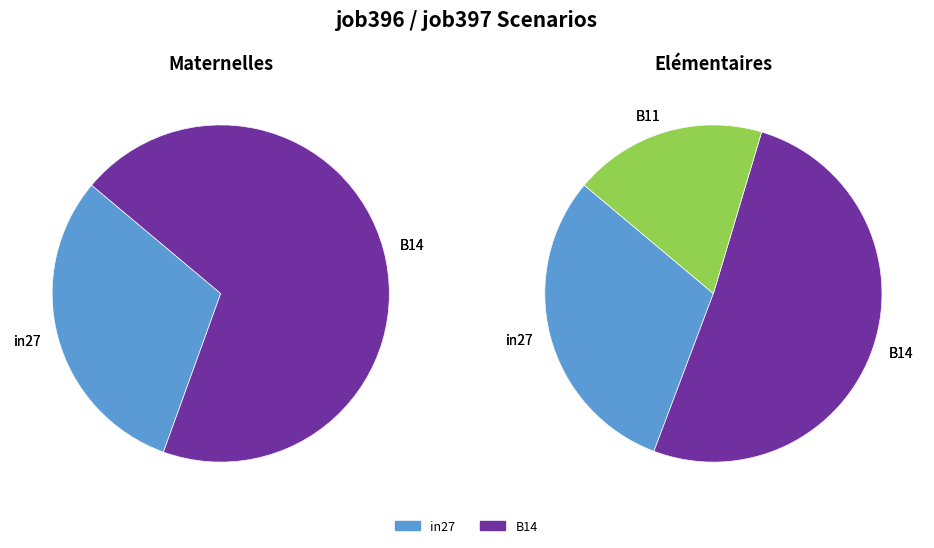

To the nearest percent, what percentage of the pie is B14?

69%